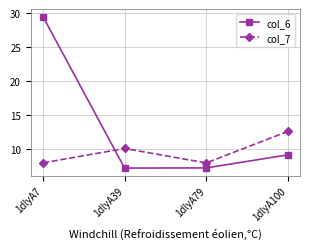

The col_7 series shows 12.6 at 1dlyA7. True or false?

False